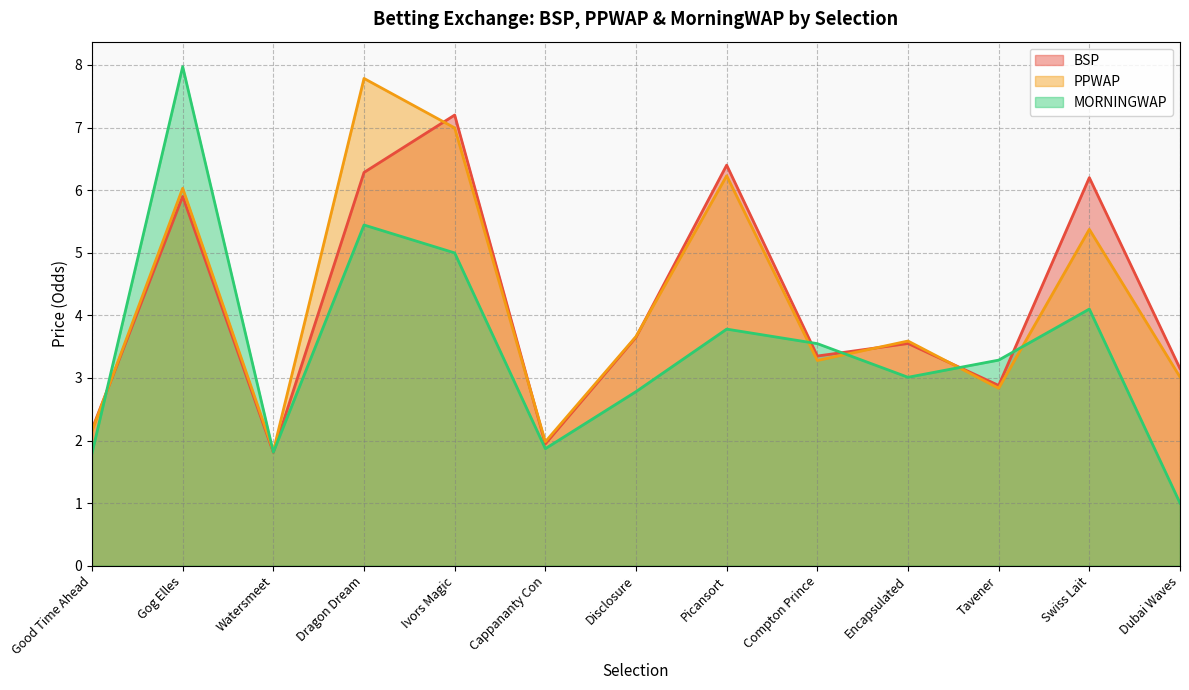

How many lines are shown in the chart?

3